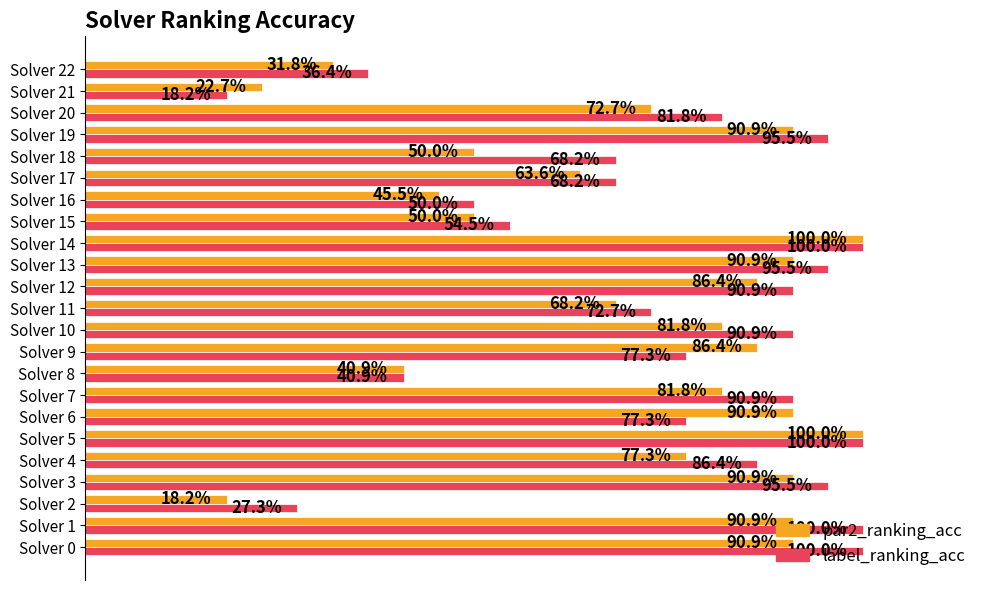

What are all the series names shown in the legend?

par2_ranking_acc, label_ranking_acc